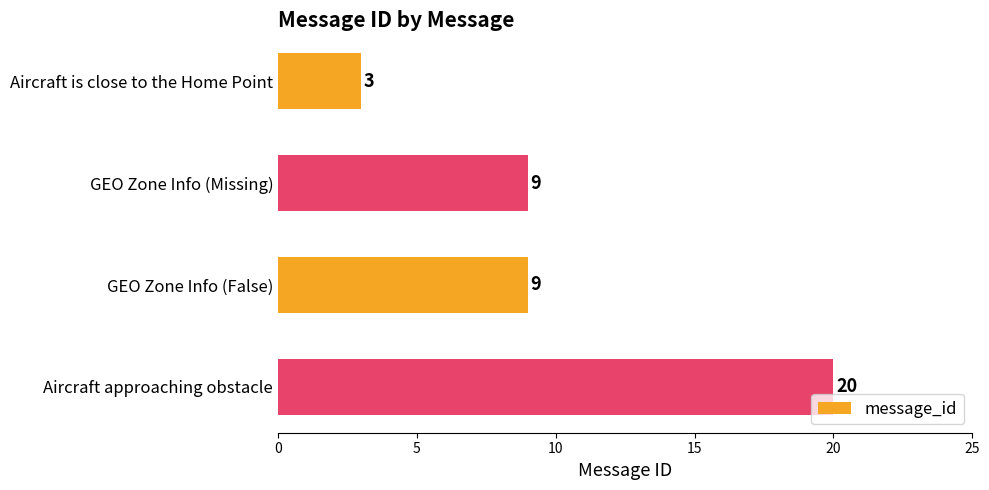

What is the change in value from Aircraft is close to the Home Point to Aircraft approaching obstacle?

+17